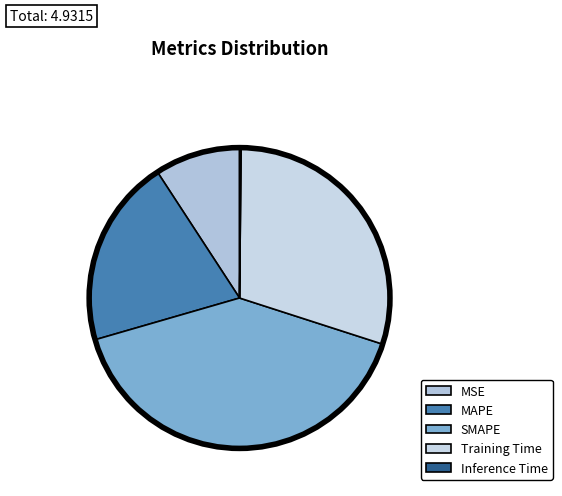

Is it true that SMAPE is 41% of the pie?

True